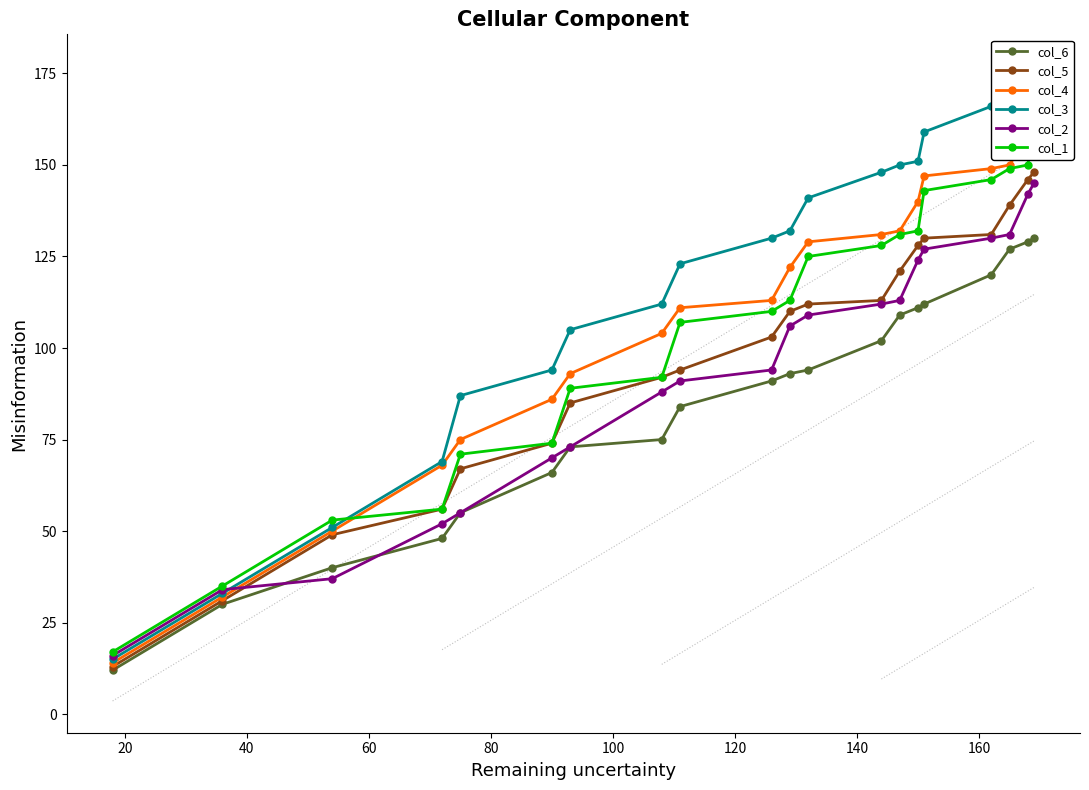

True or false: col_1 and col_5 cross at least once.

False